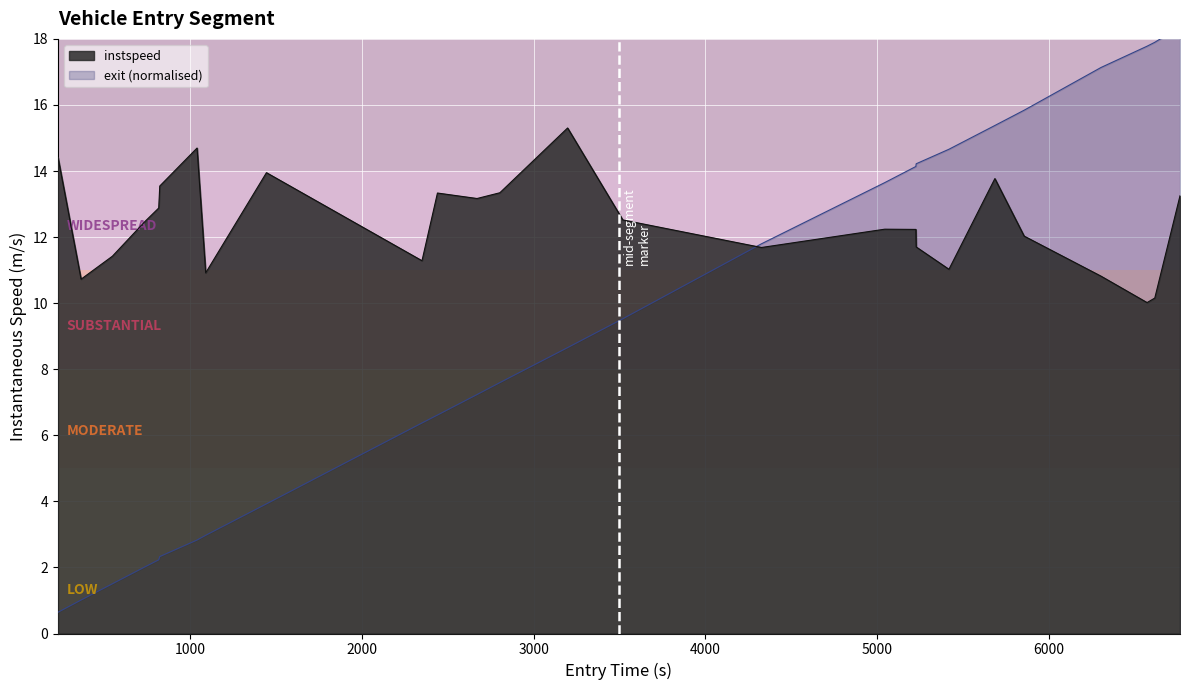

How many lines are shown in the chart?

2